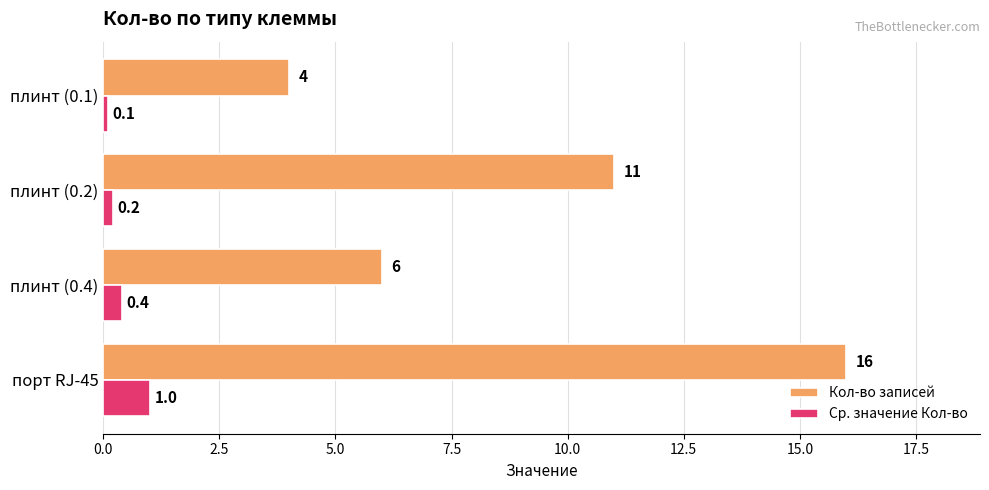

How many data points in Кол-во записей are less than 11?

2